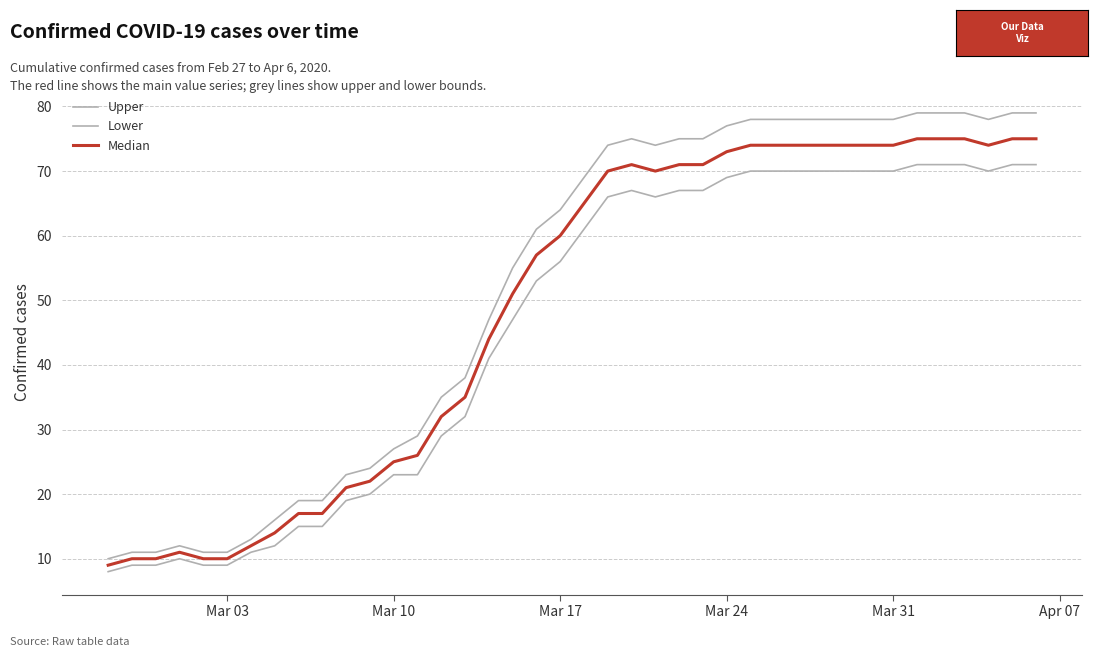

Reading left to right, transcribe all the data shown in this chart.

Upper: 10	11	11	12	11	11	13	16	19	19	23	24	27	29	35	38	47	55	61	64	69	74	75	74	75	75	77	78	78	78	78	78	78	78	79	79	79	78	79	79
Lower: 8	9	9	10	9	9	11	12	15	15	19	20	23	23	29	32	41	47	53	56	61	66	67	66	67	67	69	70	70	70	70	70	70	70	71	71	71	70	71	71
Median: 9	10	10	11	10	10	12	14	17	17	21	22	25	26	32	35	44	51	57	60	65	70	71	70	71	71	73	74	74	74	74	74	74	74	75	75	75	74	75	75